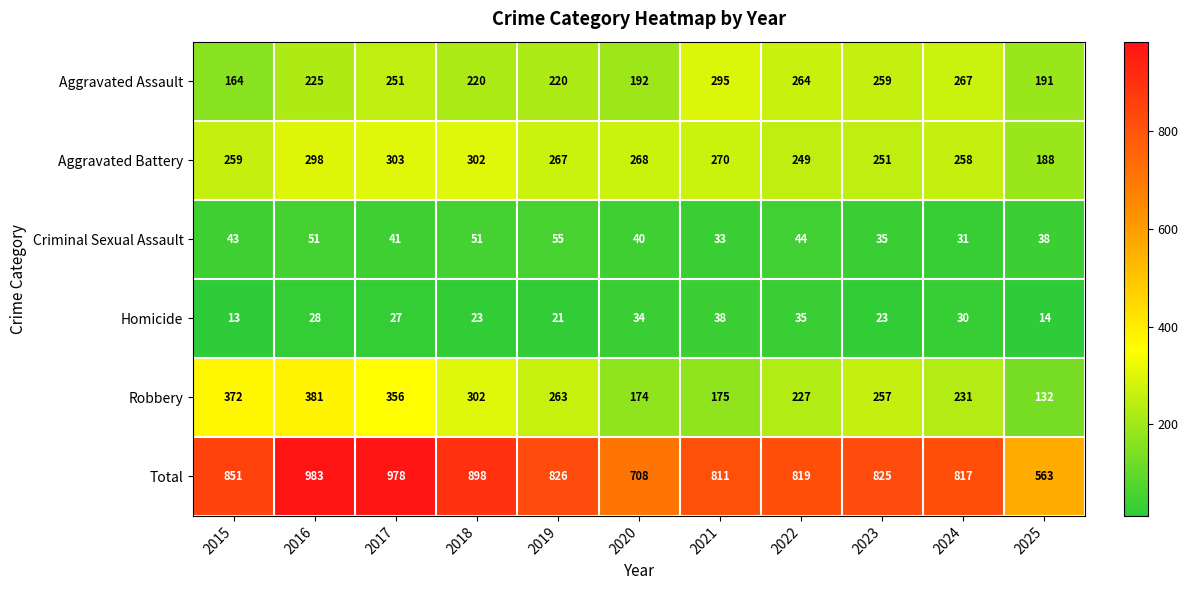

True or false: Robbery has a value of 175 at 2021.

True